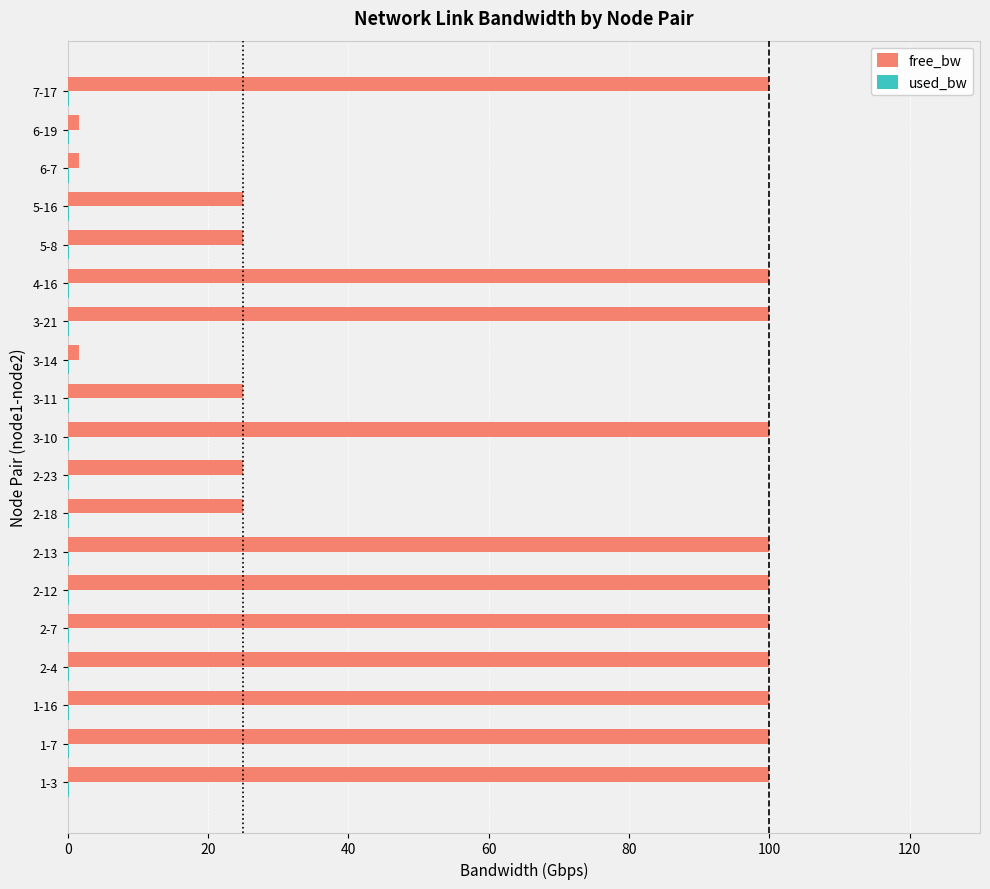

What is the maximum value shown in the chart?

100.0